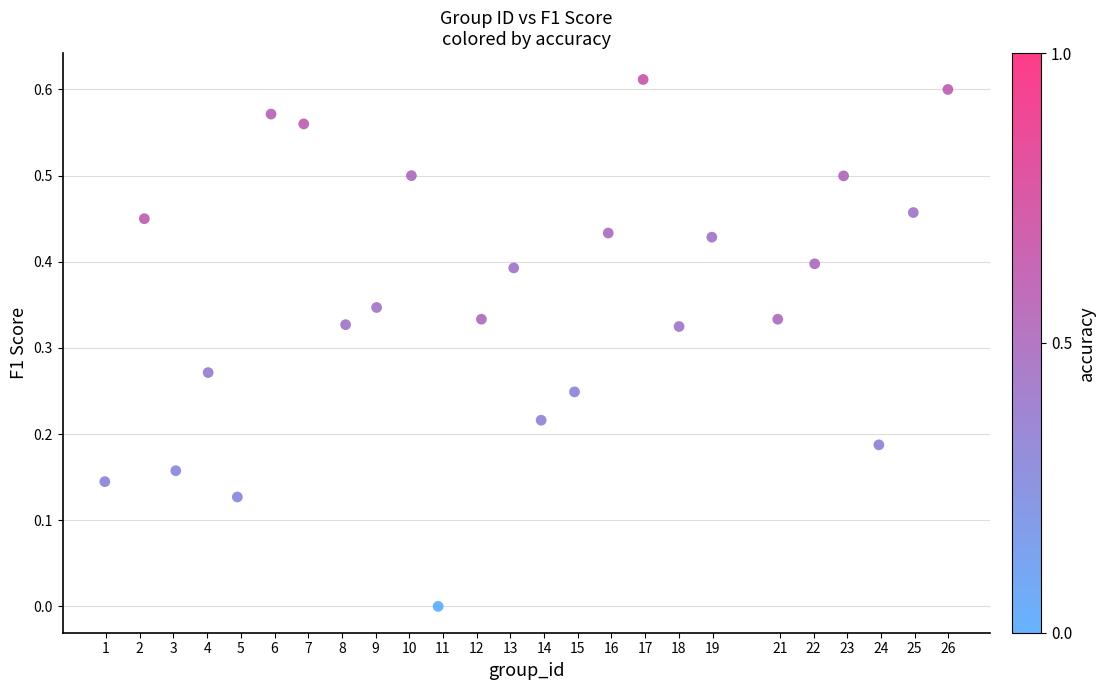

What is the range of X values (max minus min)?

25.0